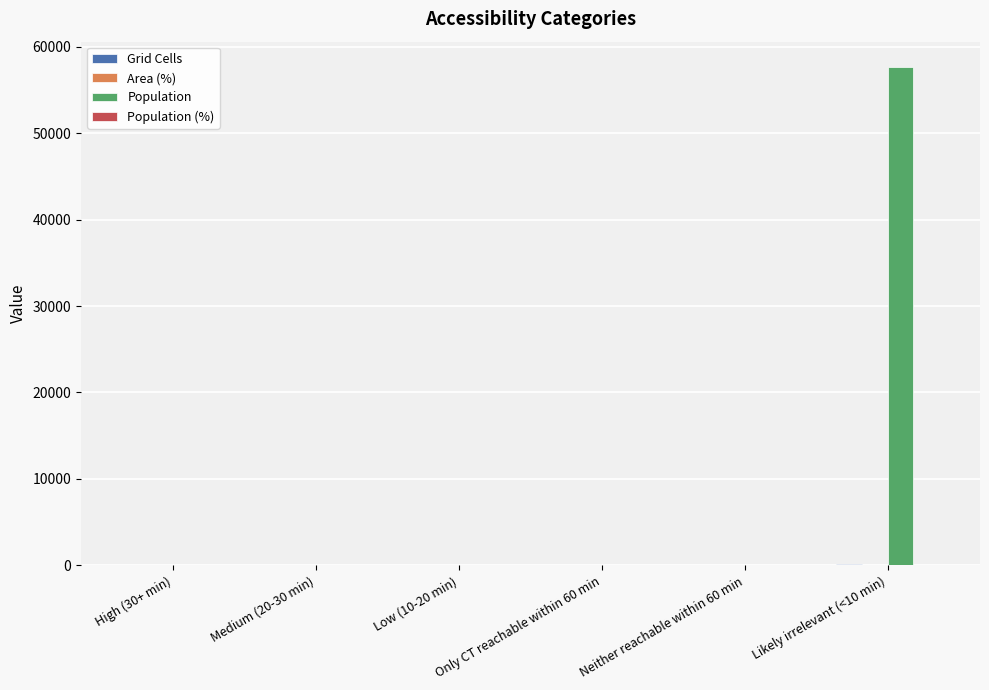

Which label corresponds to the largest value in the chart?

Likely irrelevant (<10 min)